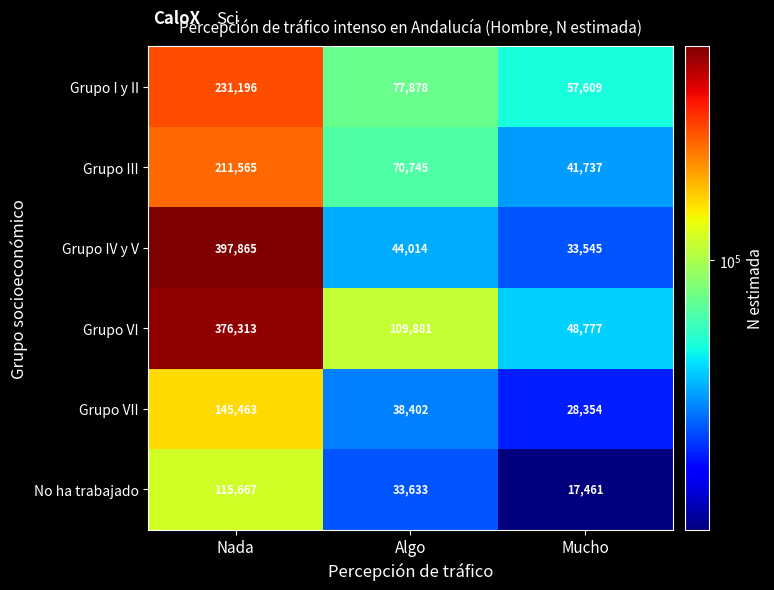

Reading right to left, transcribe all the data shown in this chart.

Grupo I y II: Mucho=57609	Algo=77878	Nada=231196
Grupo III: Mucho=41737	Algo=70745	Nada=211565
Grupo IV y V: Mucho=33545	Algo=44014	Nada=397865
Grupo VI: Mucho=48777	Algo=109881	Nada=376313
Grupo VII: Mucho=28354	Algo=38402	Nada=145463
No ha trabajado: Mucho=17461	Algo=33633	Nada=115667